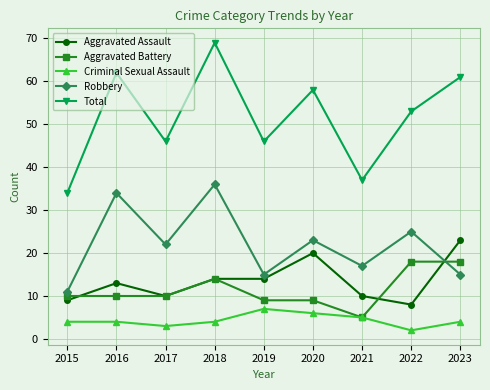

What is the average value of the Robbery series?

22